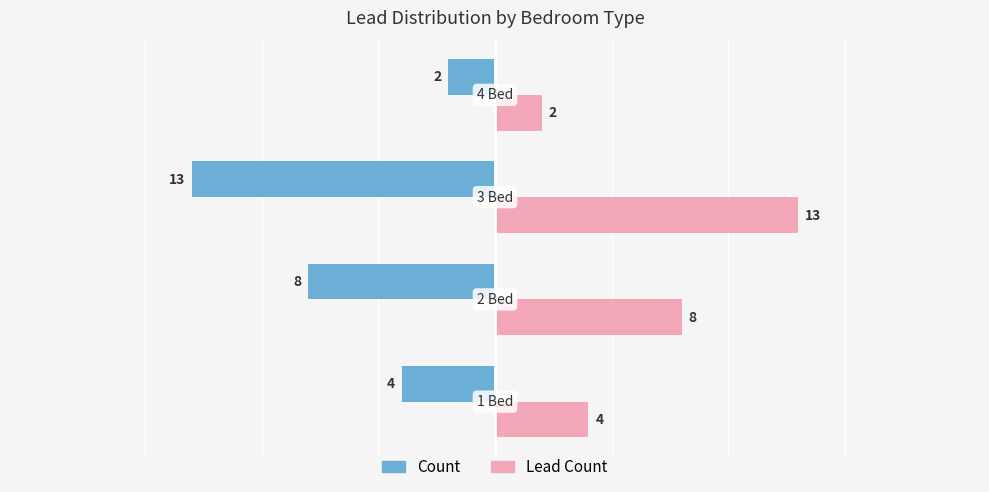

True or false: Count has a value of -12 at 2 Bed.

False